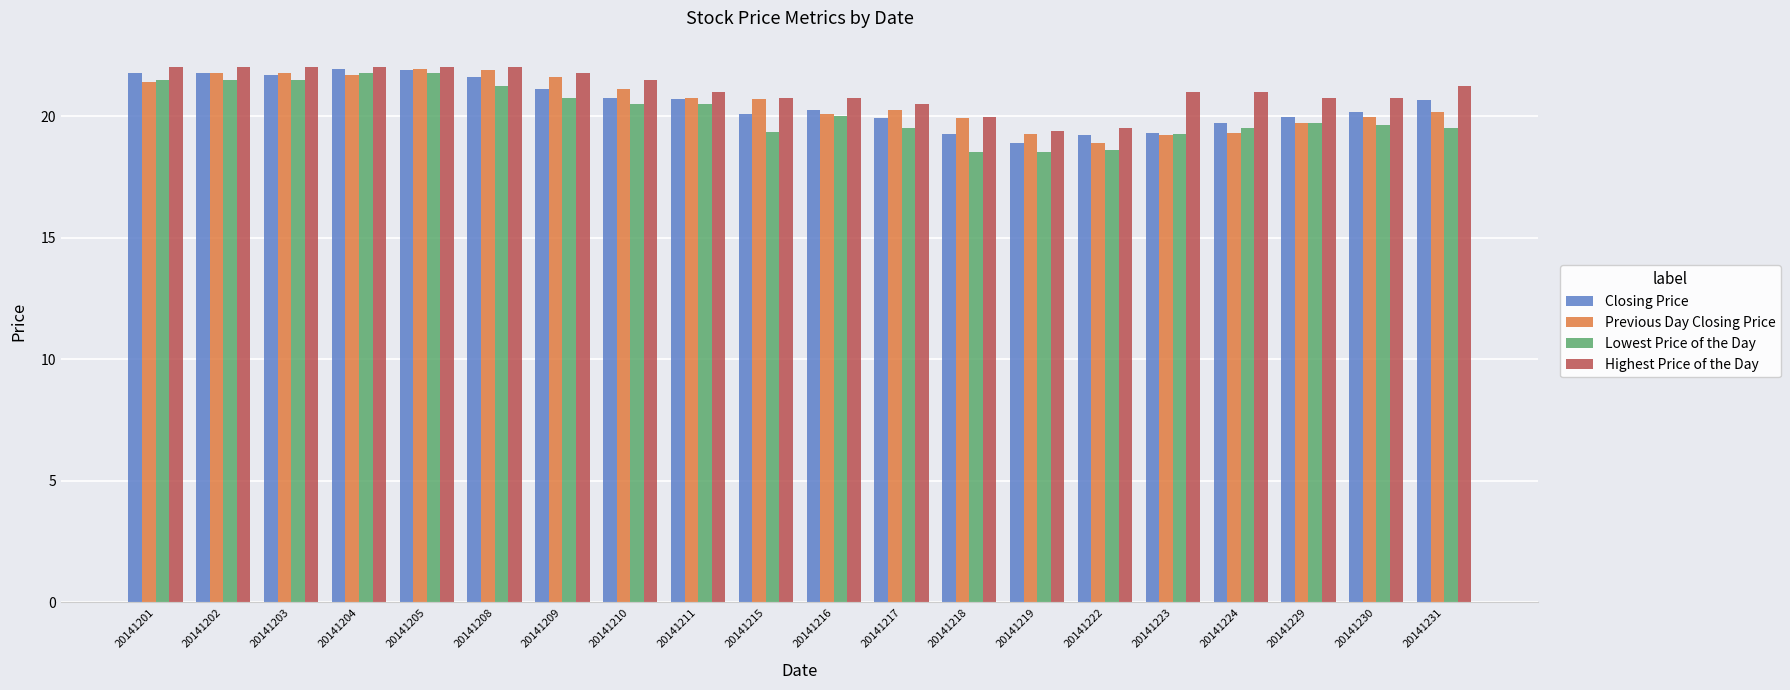

What is the sum of the Closing Price values at 20141209 and 20141208?

42.7